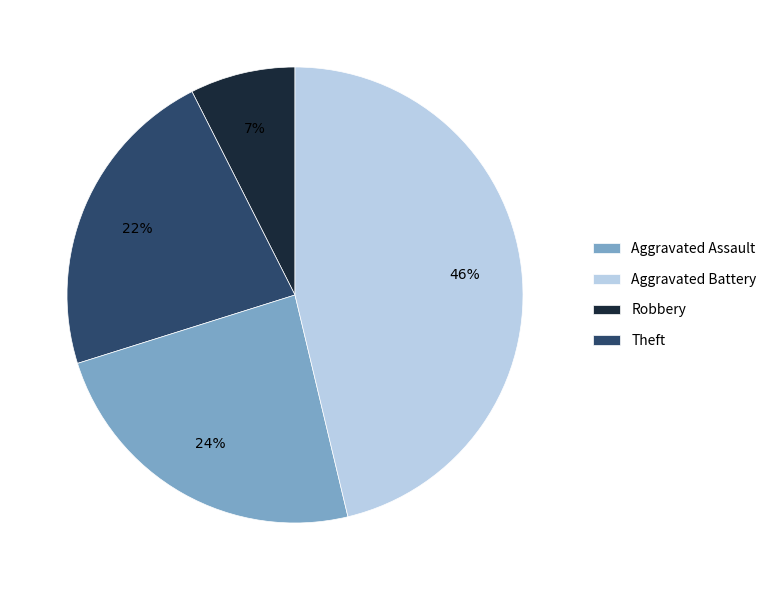

Does any single category account for the majority?

No